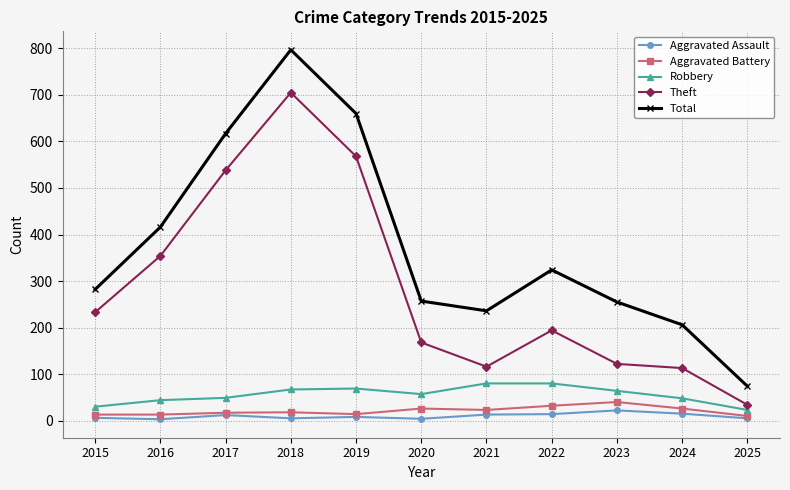

Between 2019 and 2024, which series saw the biggest shift?

Theft